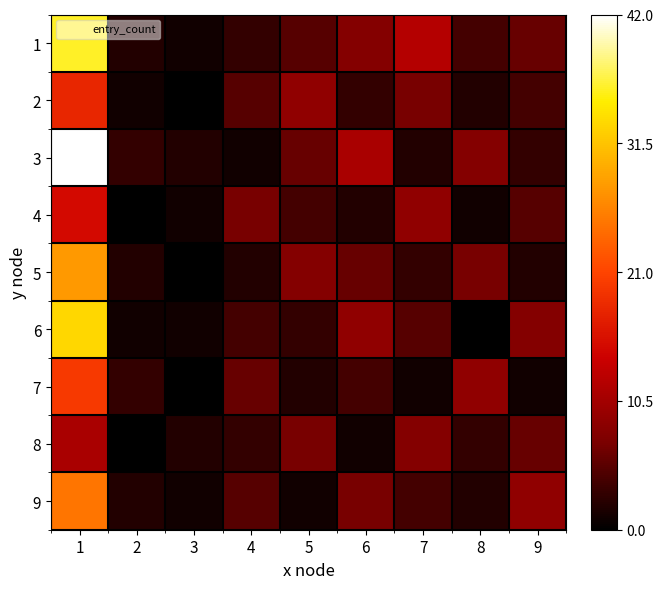

Which has a higher value, 3 or 9?

9